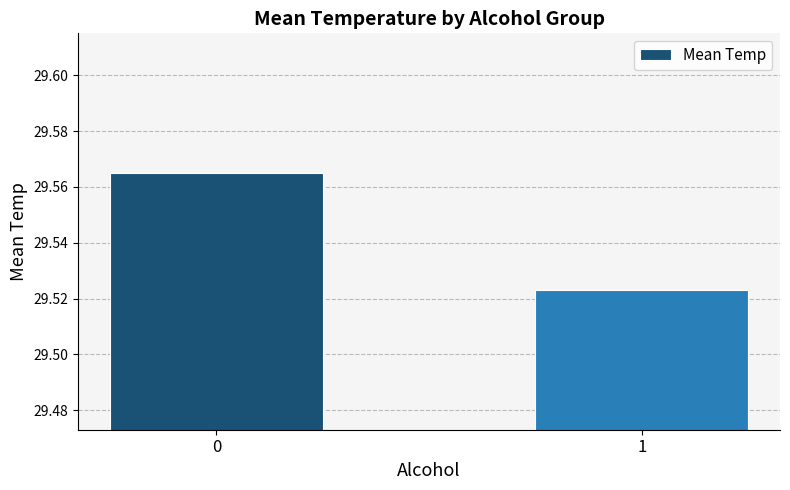

What is the ratio of the value at 1 to the value at 0?

1.0